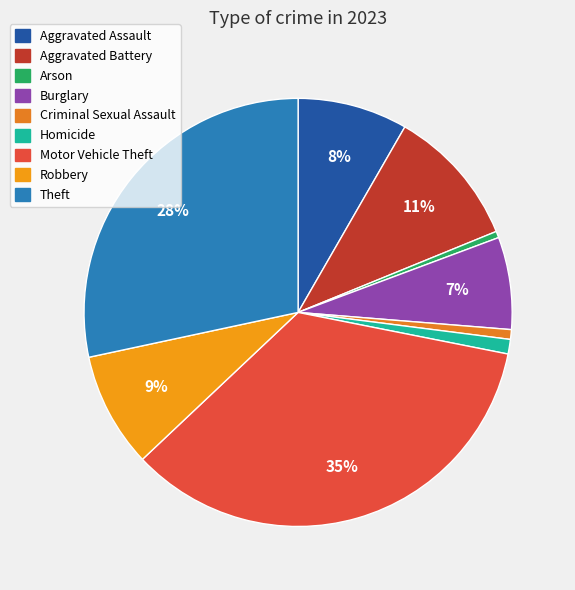

What is the change in value from Aggravated Battery to Theft?

+146